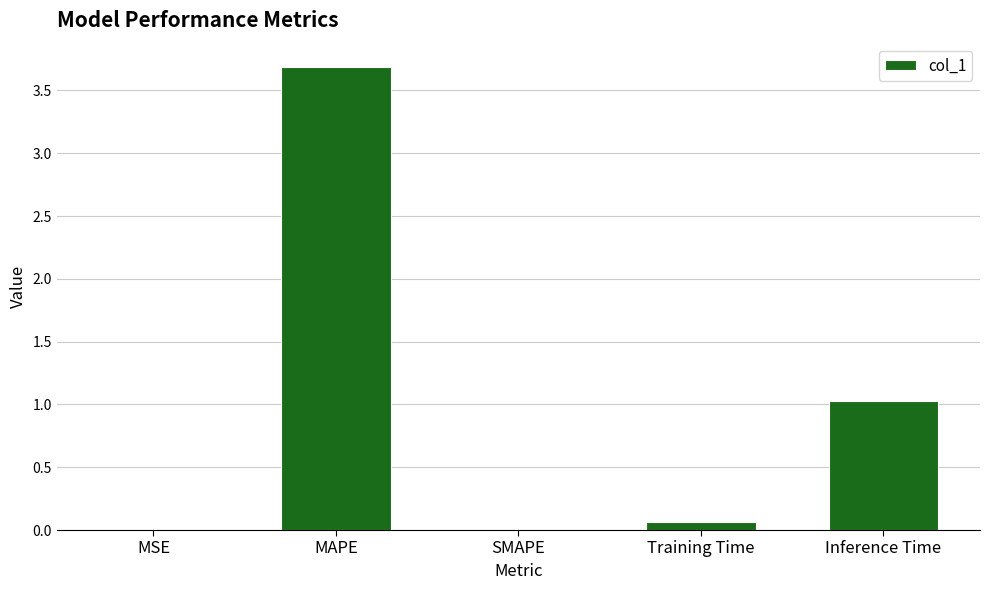

What is the sum of all values?

4.8